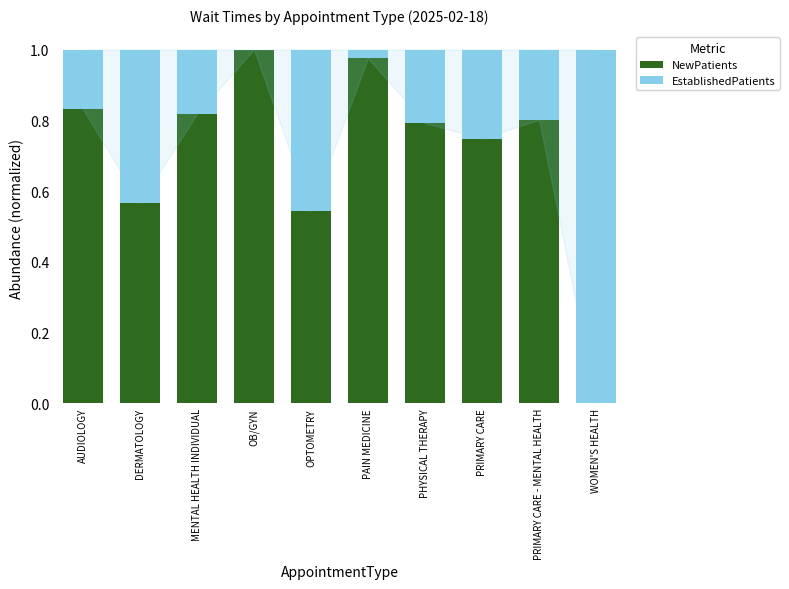

What is the sum of all NewPatients values?

7.1